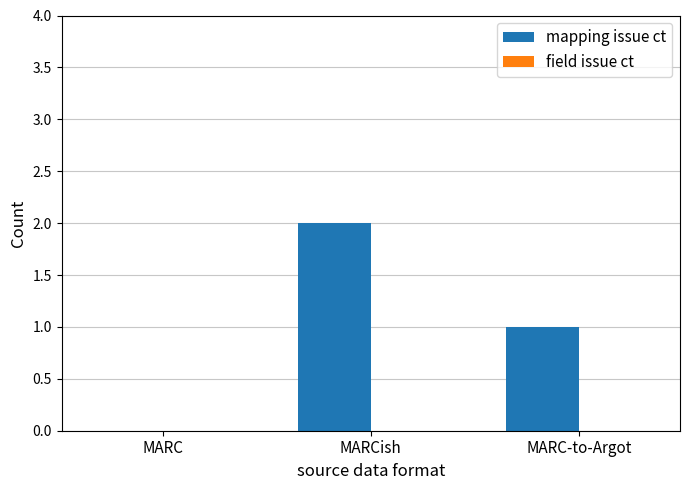

What is the maximum value shown in the chart?

2